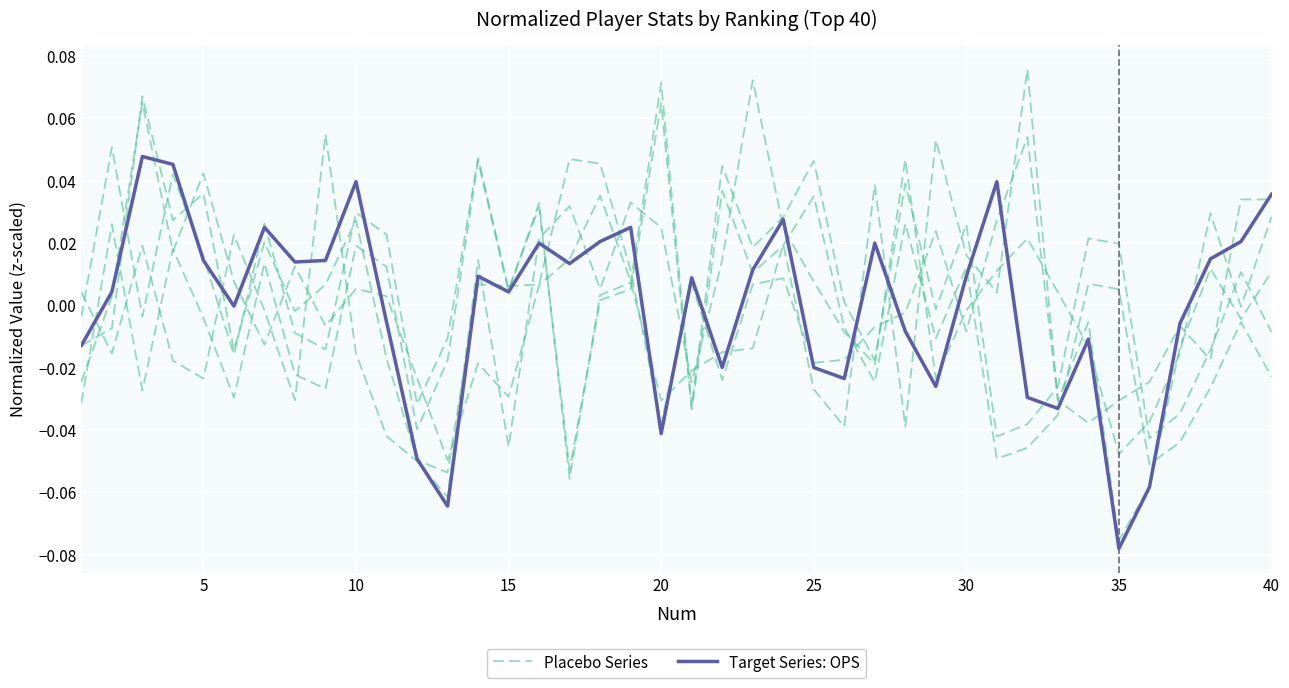

What are all the series names shown in the legend?

Placebo Series, Target Series: OPS